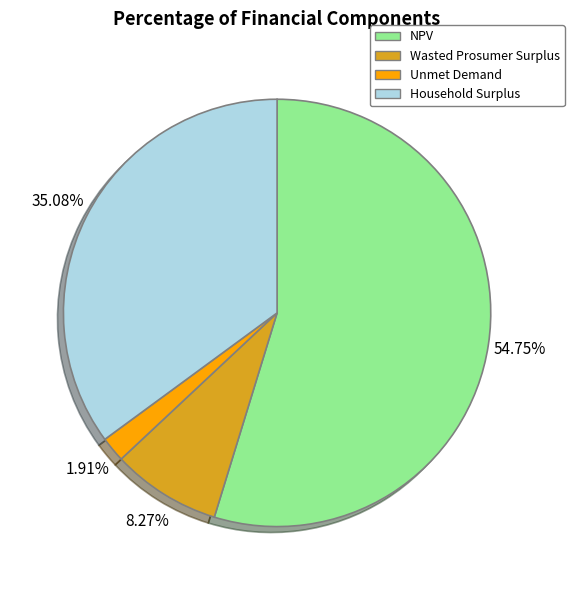

How much of the chart is everything except Wasted Prosumer Surplus?

91.7%